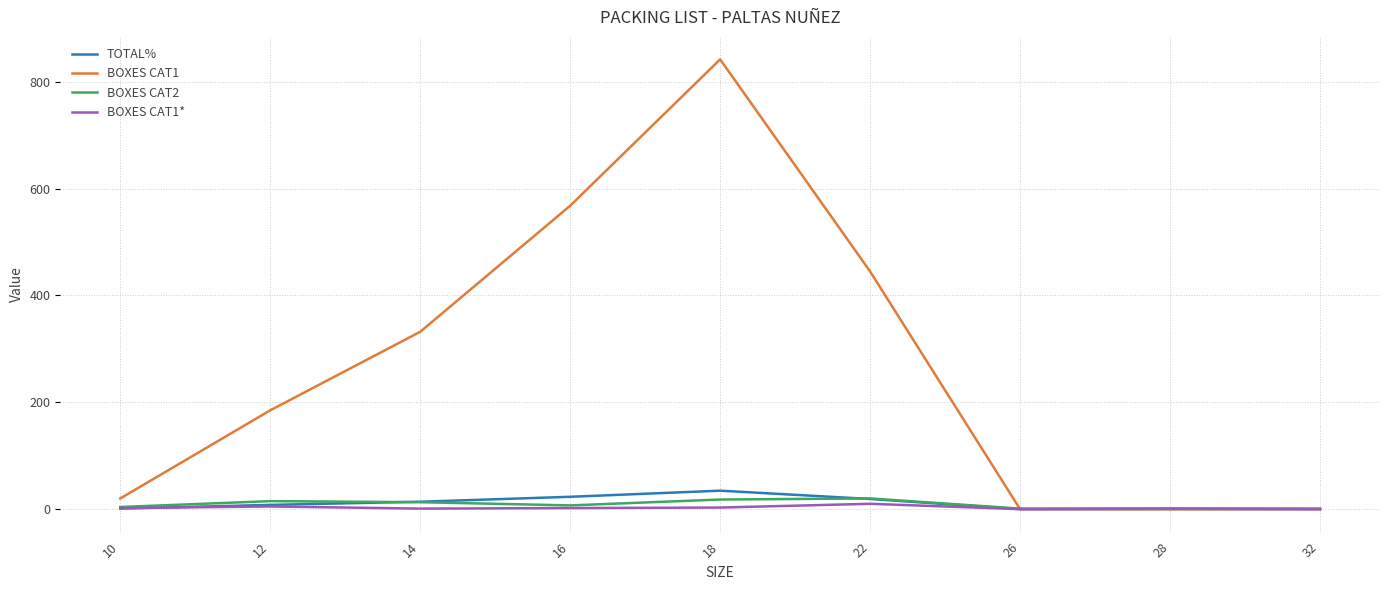

At how many categories does at least one series exceed 449?

2